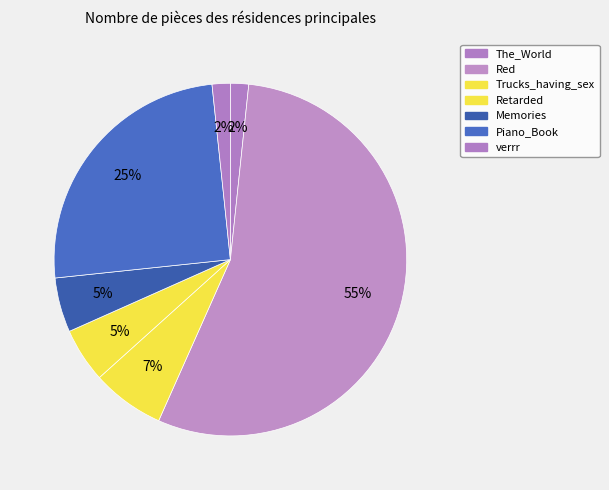

How many slices are in this pie chart?

7